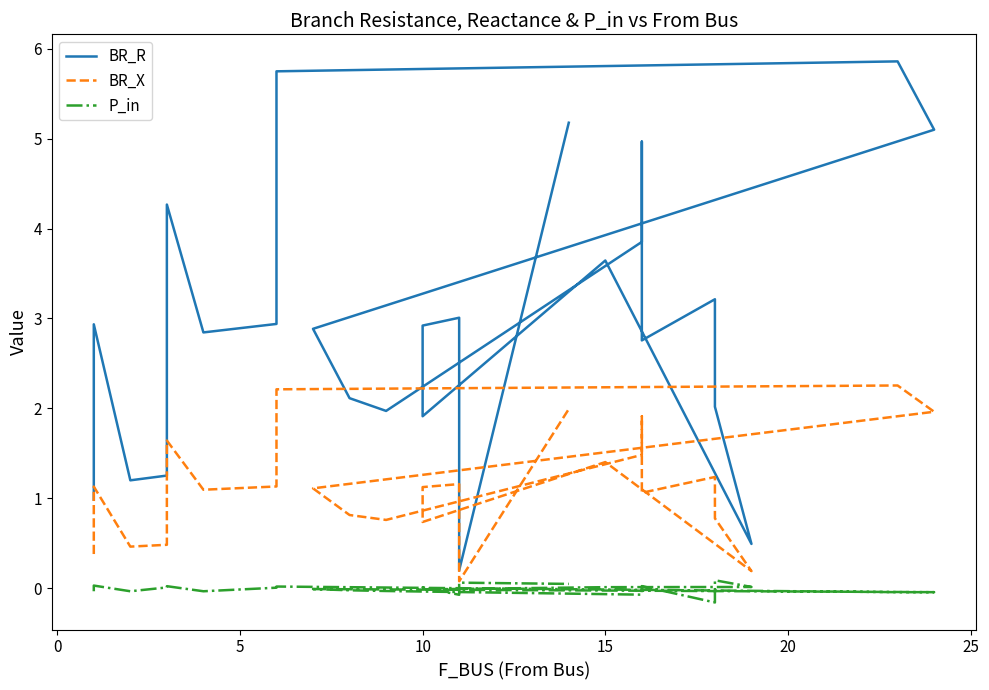

In P_in, how many points are higher than both neighbors (excluding endpoints)?

8